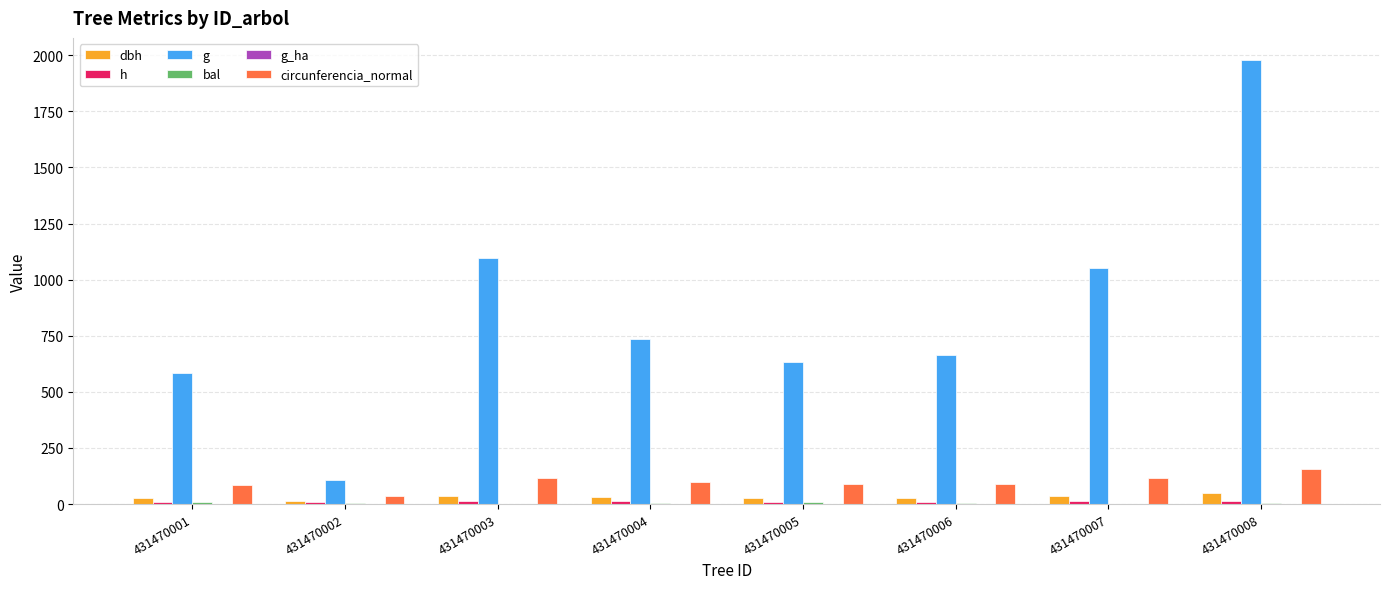

How many distinct data groups are displayed?

6